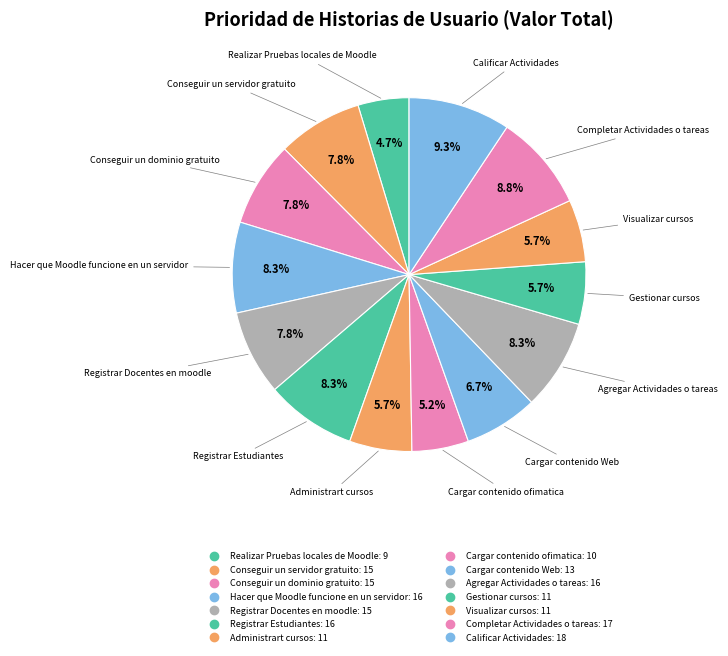

Combined, do Conseguir un dominio gratuito and Hacer que Moodle funcione en un servidor account for over 50%?

No